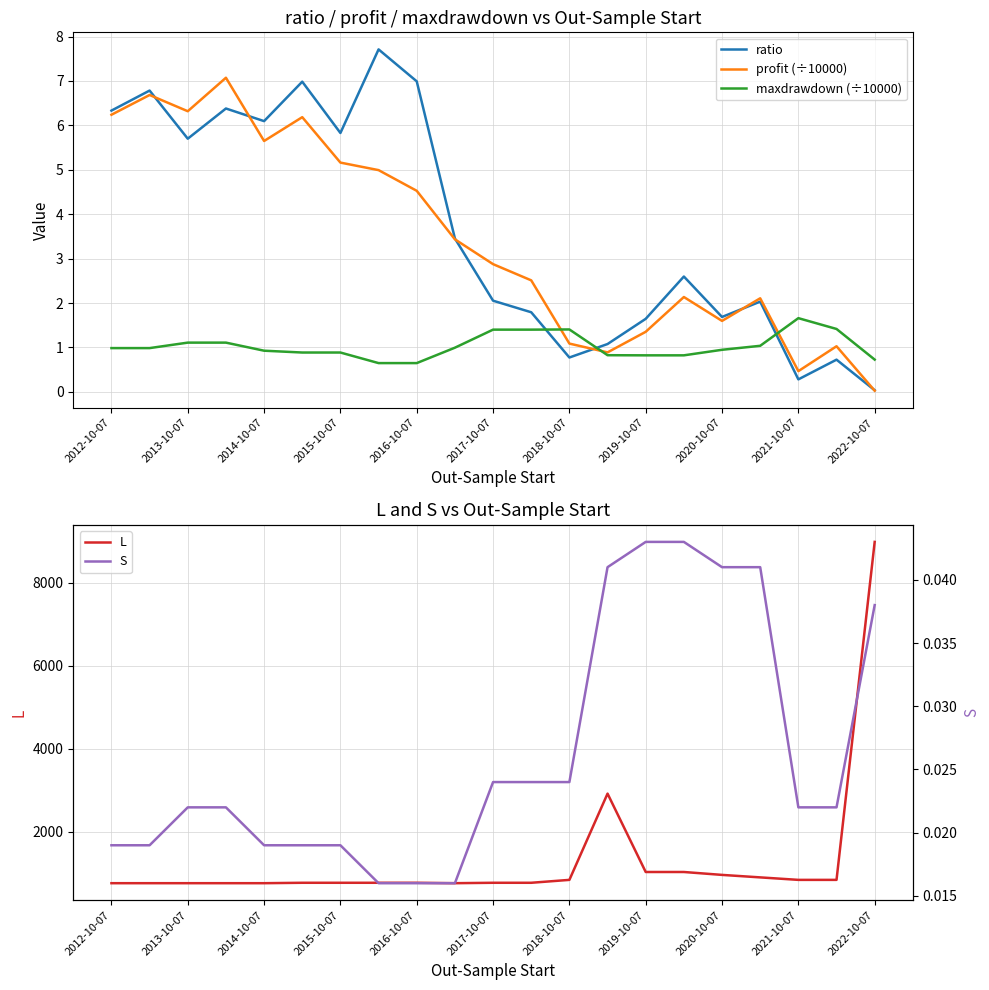

How many lines are shown in the chart?

5